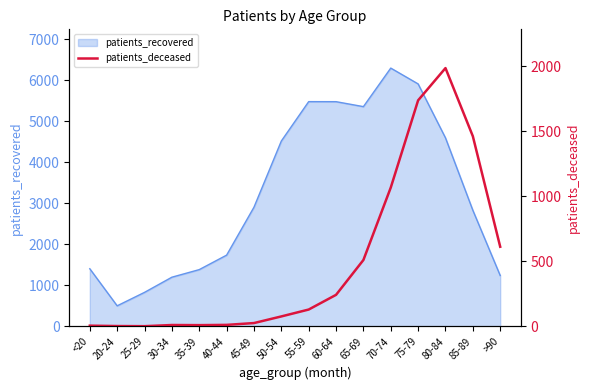

Which category has the highest value in the patients_recovered series?

70-74